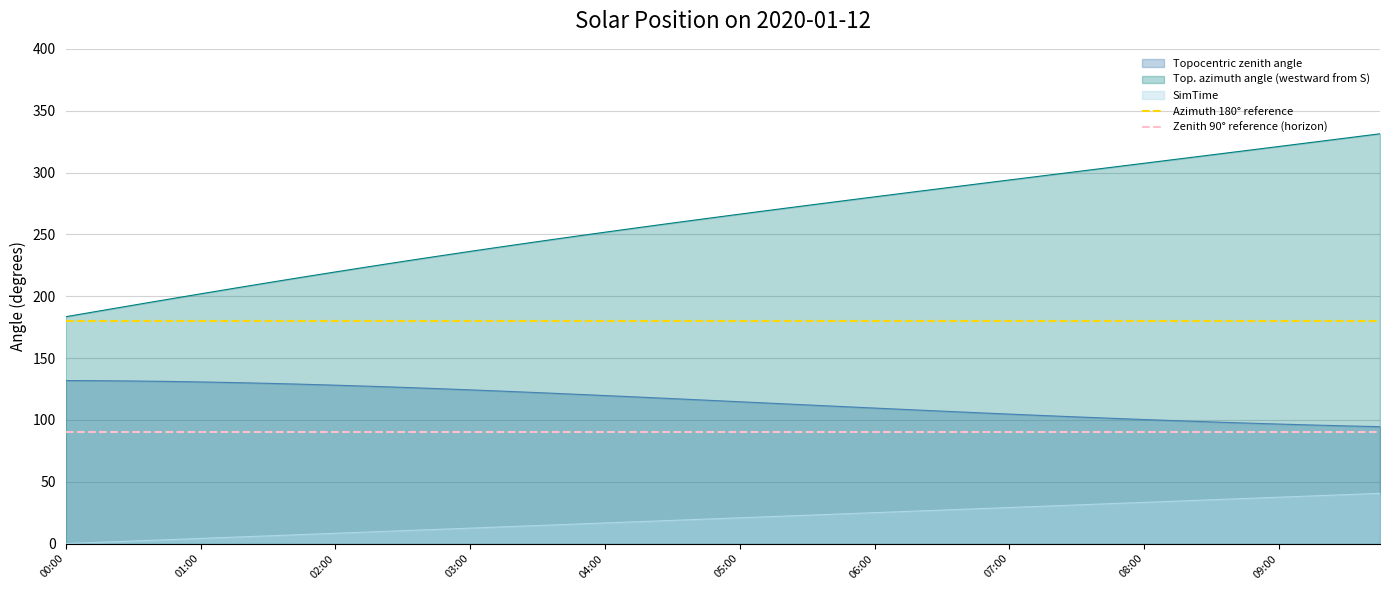

Is the value of Azimuth 180° reference at 00:00 greater than the value of Zenith 90° reference (horizon) at 00:00?

Yes